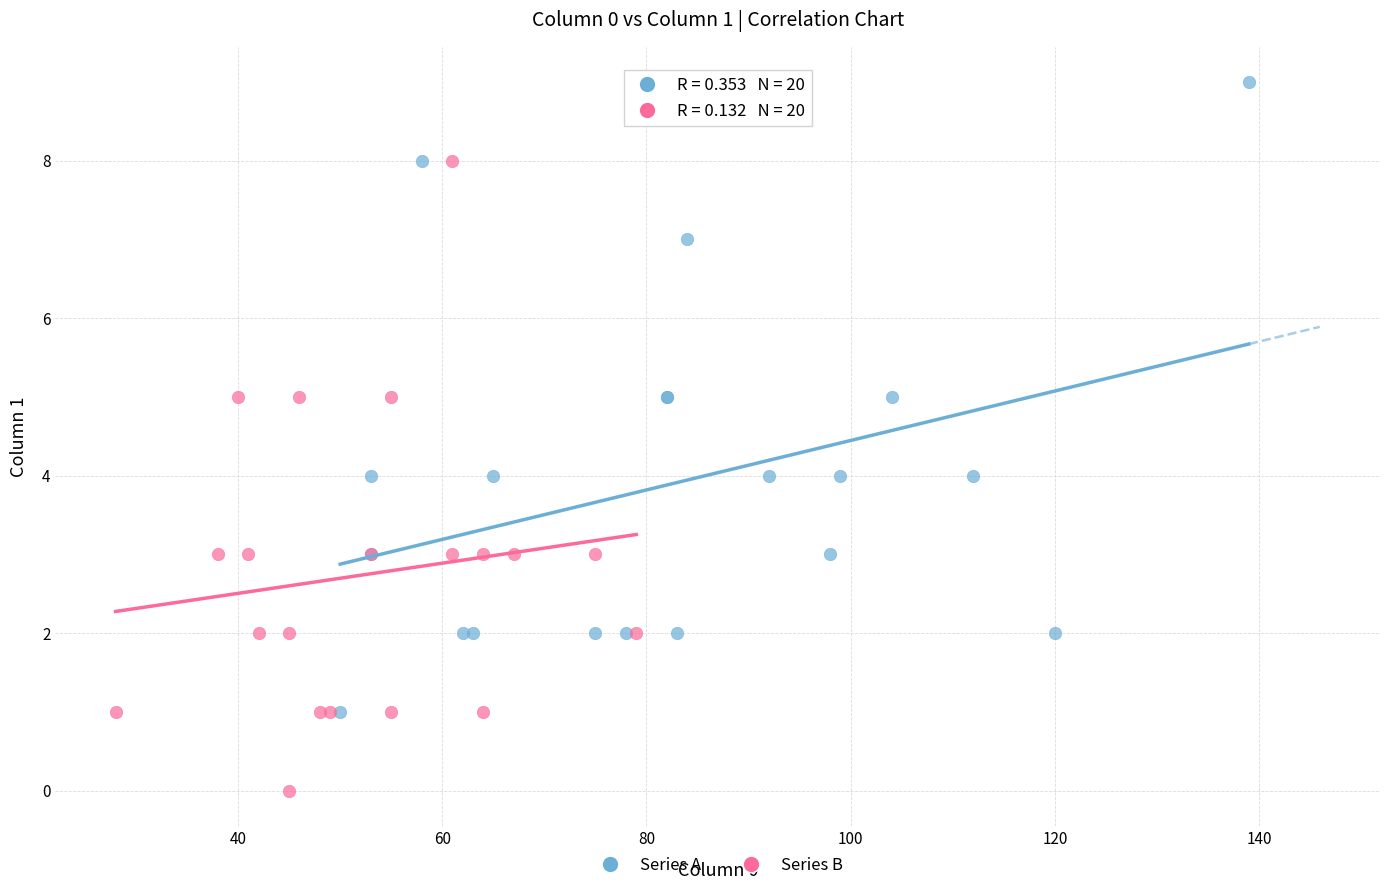

Which series contains the highest Y value?

Series A